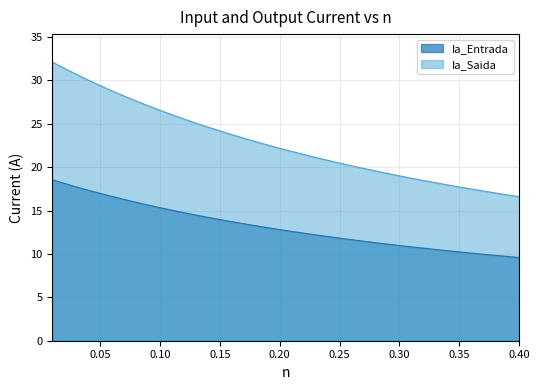

What is the difference between the maximum and minimum values in the Ia_Saida series?

15.5